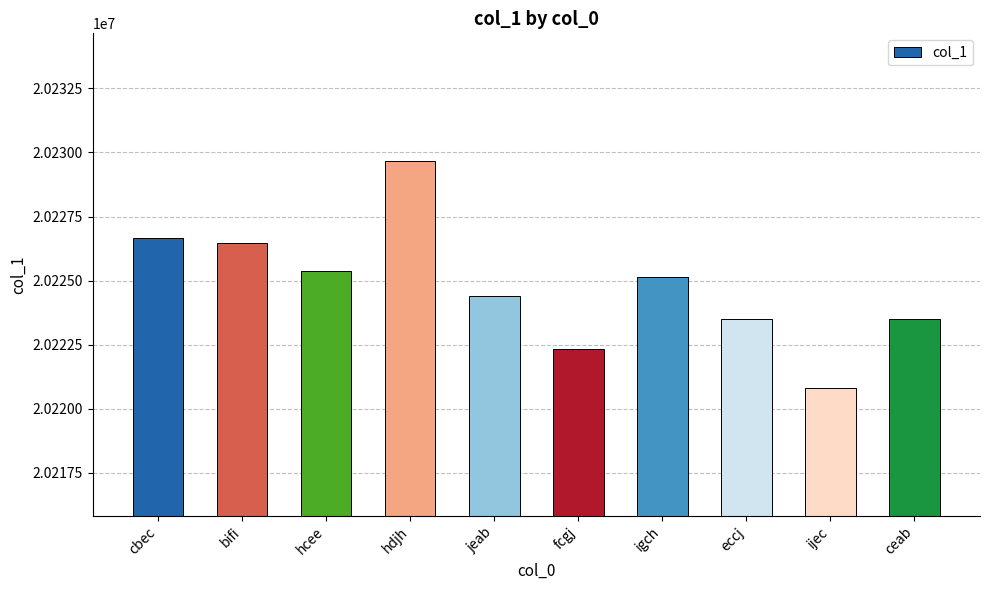

Between hdjh and igch, which is larger?

hdjh